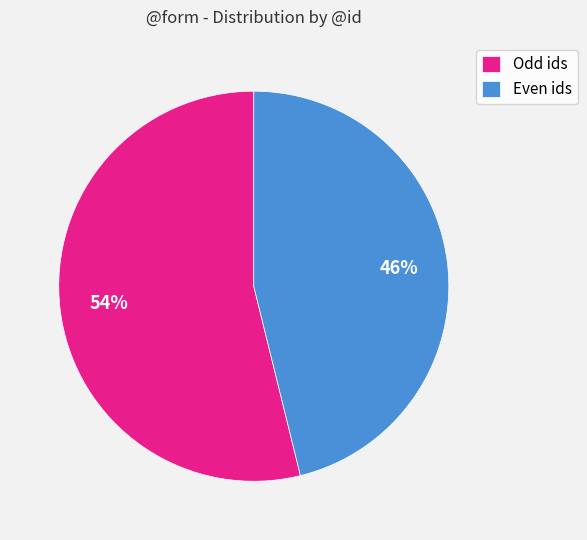

Do Even ids and Odd ids together represent more than half of the pie?

Yes